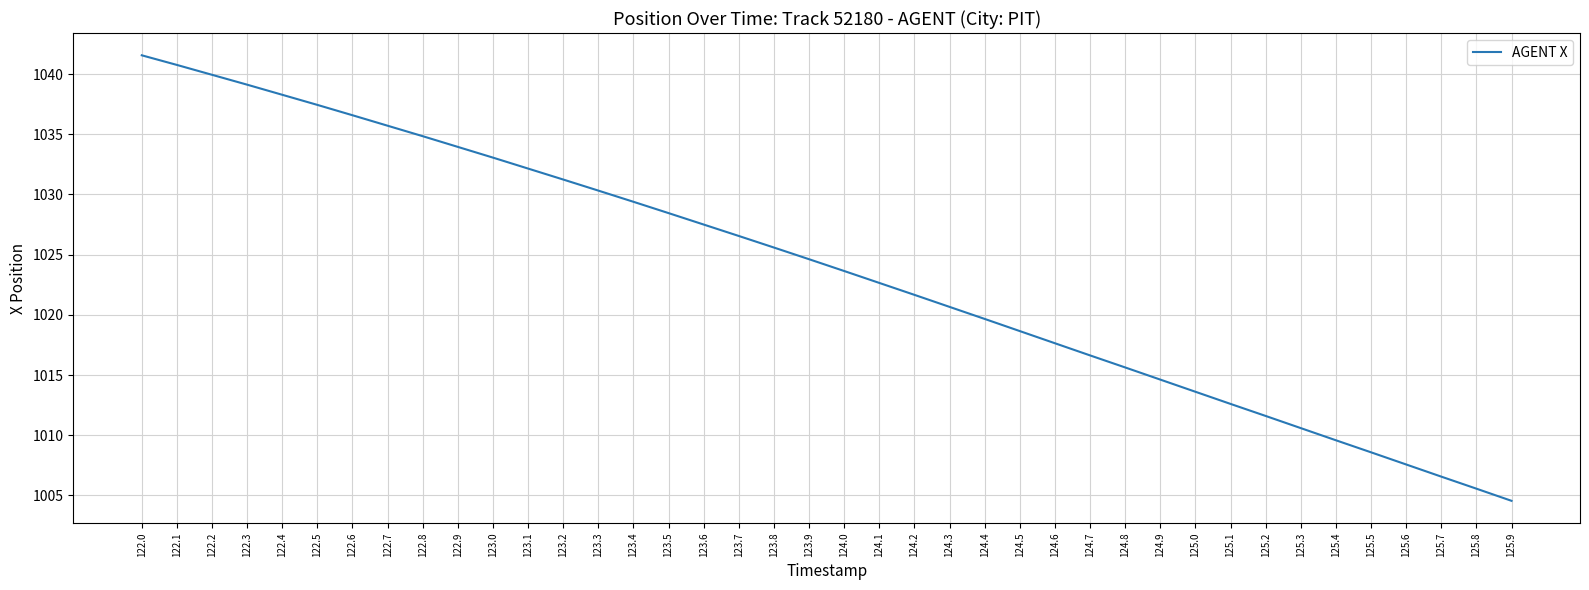

Approximately how many times larger is the value at 125.2 compared to 123.0?

1.0